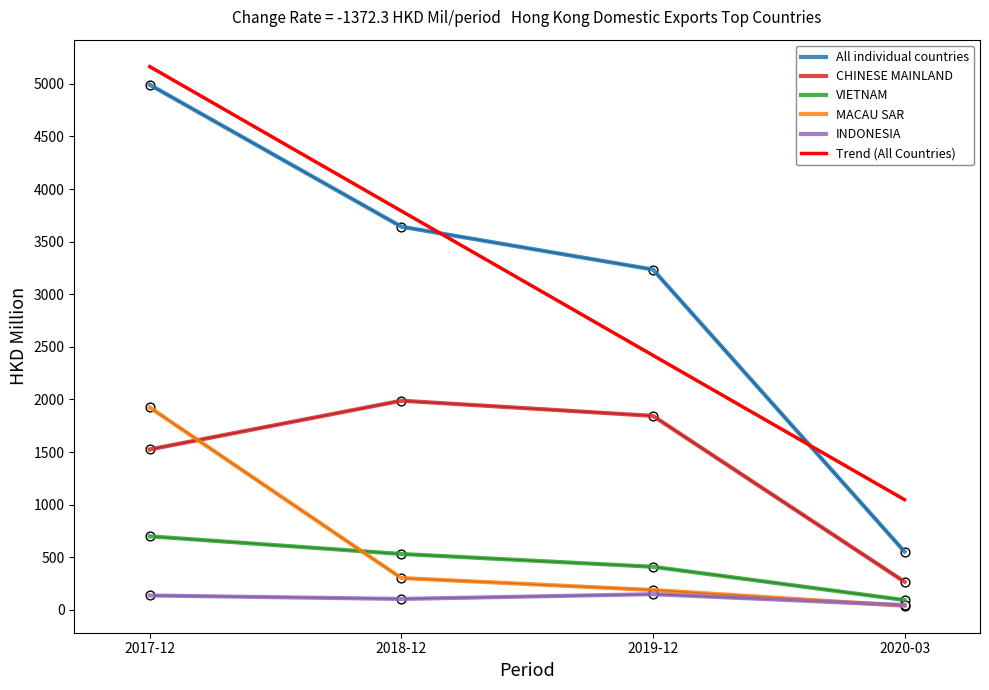

At how many categories does at least one series exceed 3857?

1